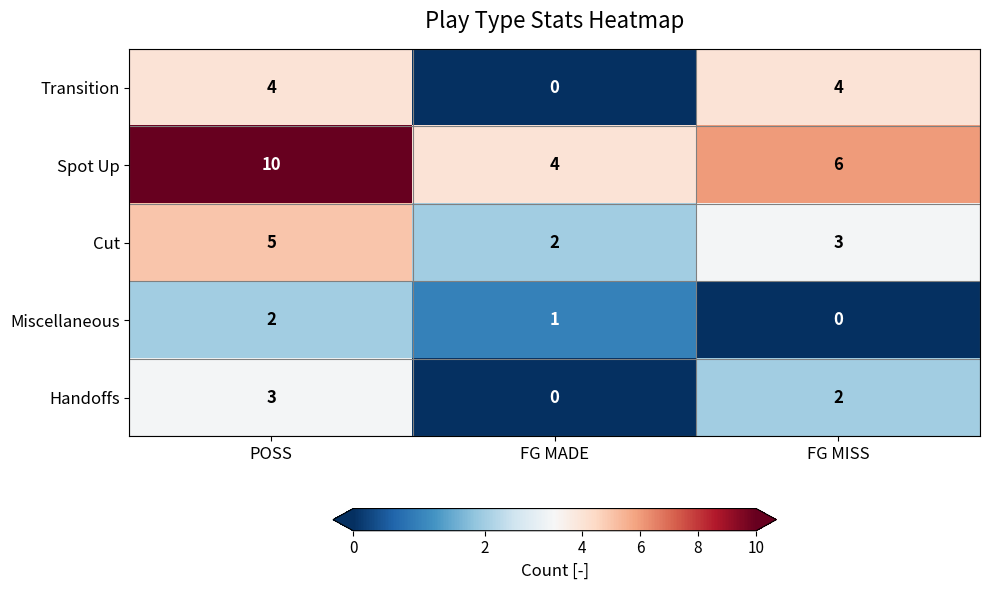

Reading right to left, extract all data points from this chart.

Transition: 4	0	4
Spot Up: 6	4	10
Cut: 3	2	5
Miscellaneous: 0	1	2
Handoffs: 2	0	3